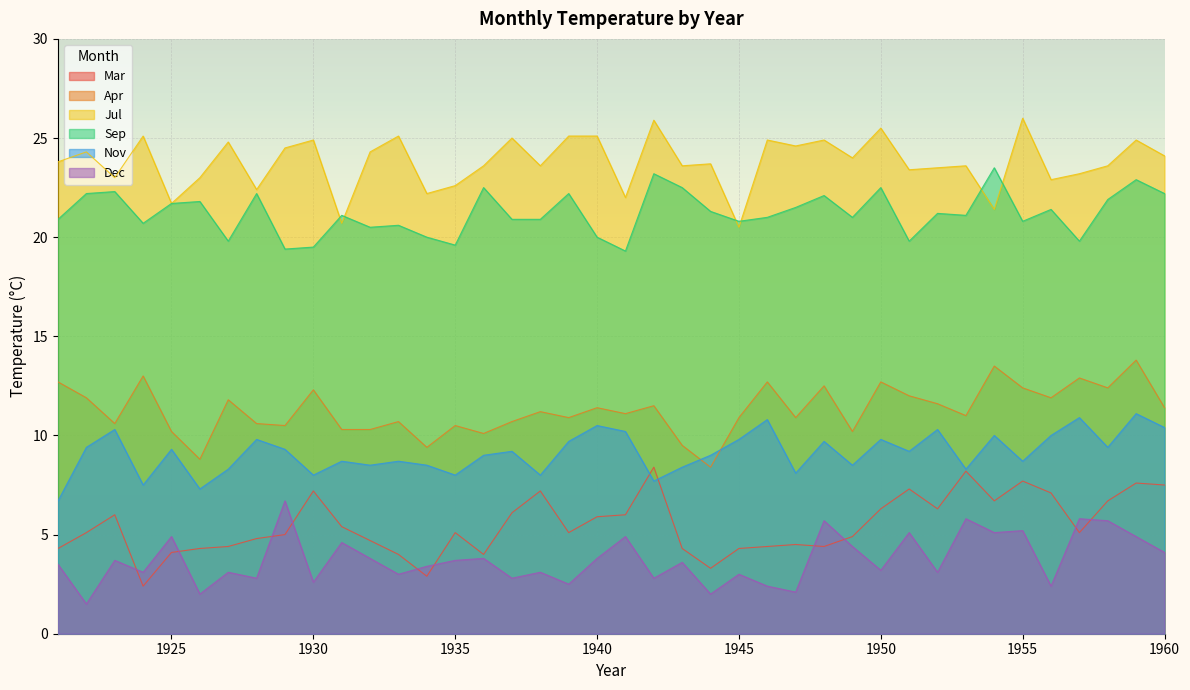

Which series has the largest total across all categories?

Jul